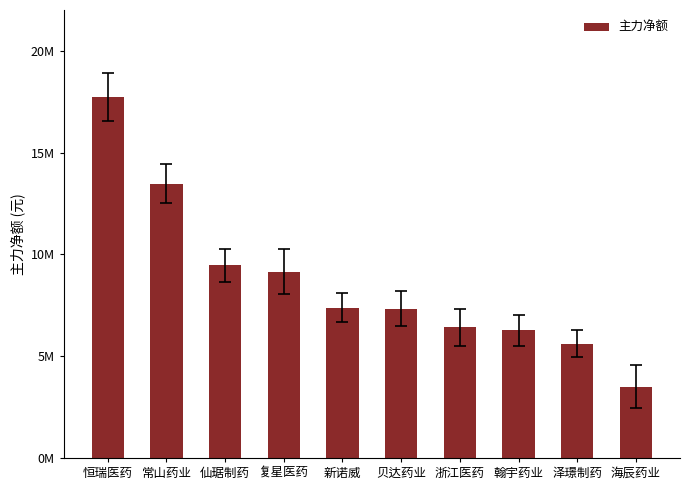

Reading left to right, list all the values displayed in this chart.

恒瑞医药=17725243	常山药业=13467167	仙琚制药=9462540	复星医药=9145184	新诺威=7387293	贝达药业=7337889	浙江医药=6418736	翰宇药业=6264880	泽璟制药=5616114	海辰药业=3506833